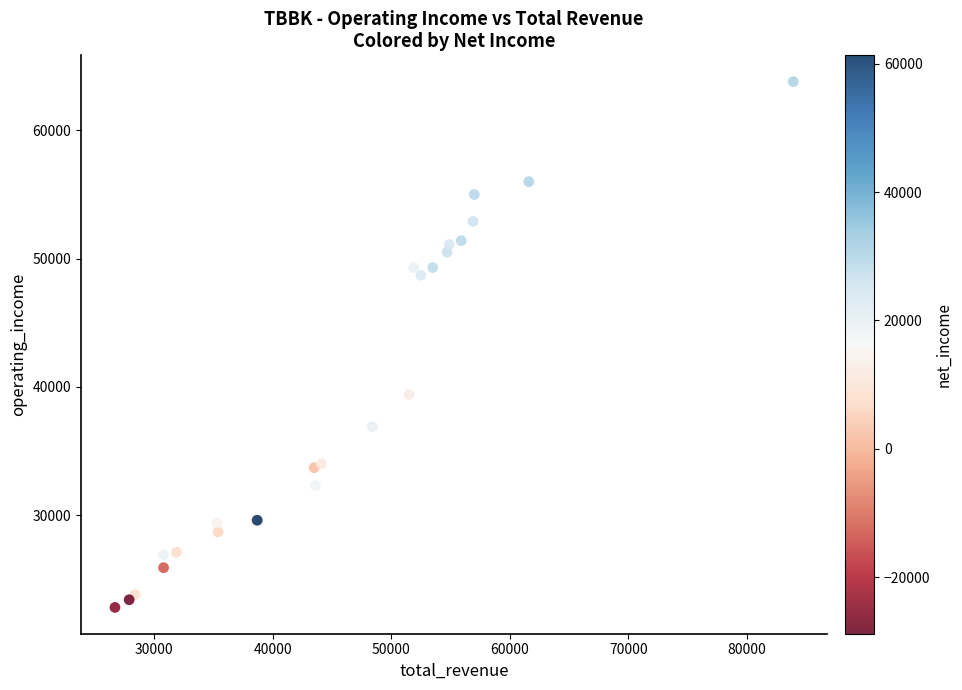

What Y value in the scatter plot is closest to 43300?

39400